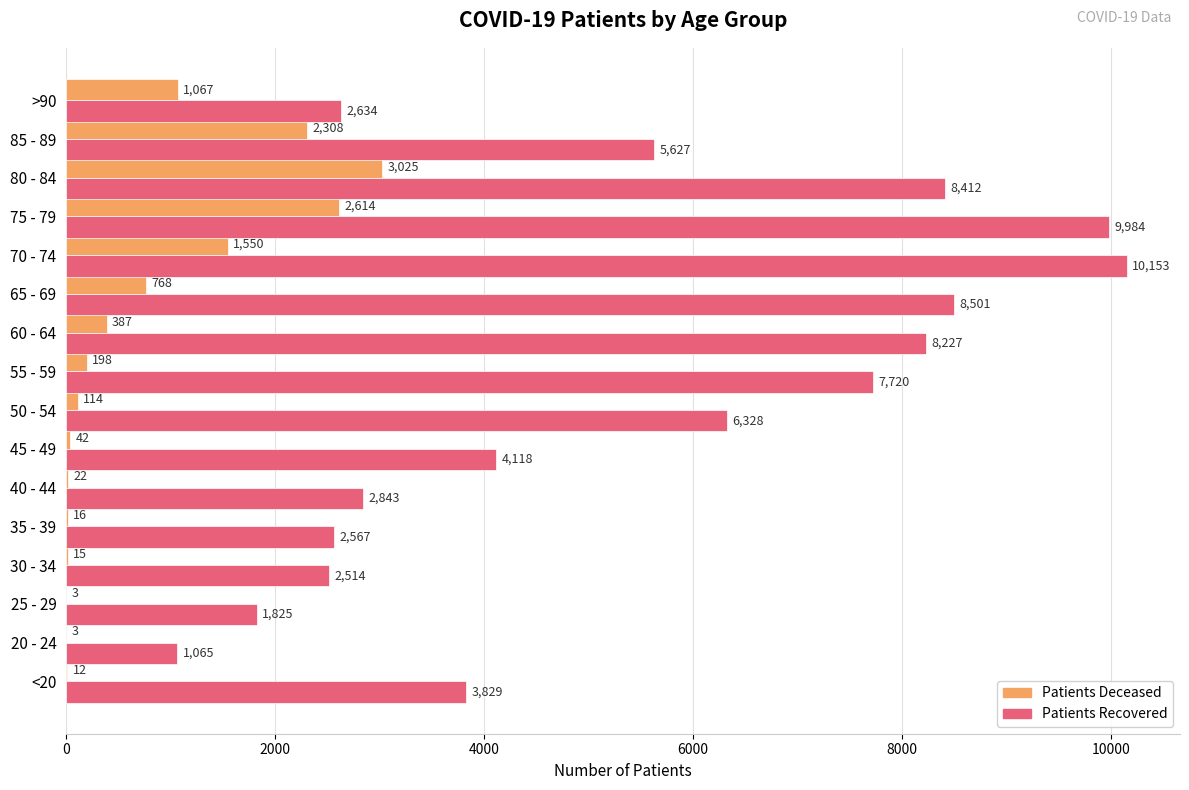

At which category is the sum across all series the highest?

75 - 79